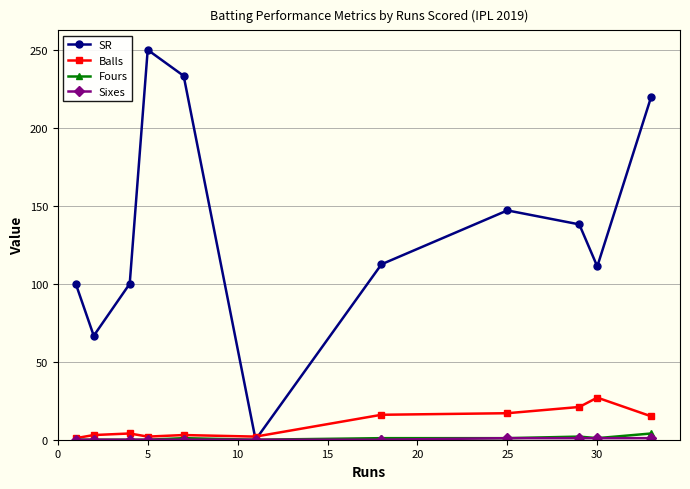

What is the greatest value displayed?

250.0